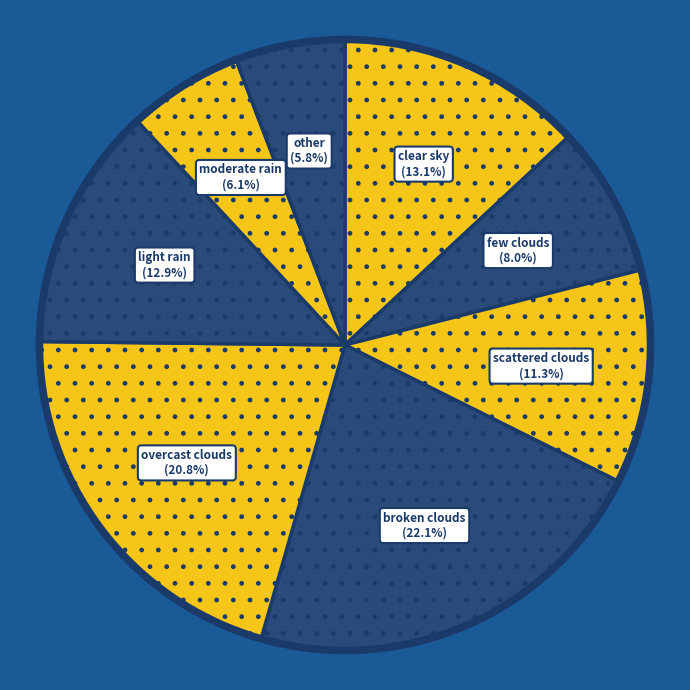

Combined, do moderate rain and broken clouds account for over 50%?

No